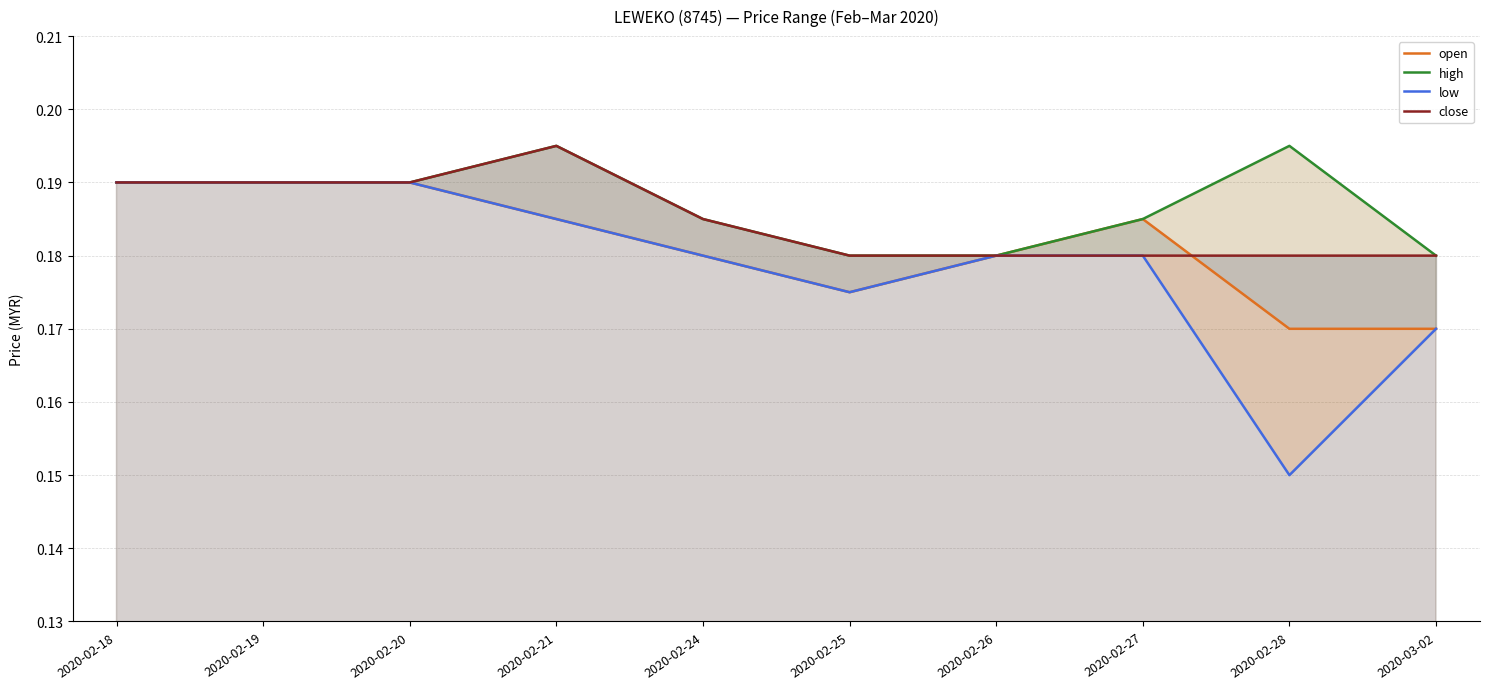

Which has a higher value, 2020-02-28 or 2020-02-25?

2020-02-25